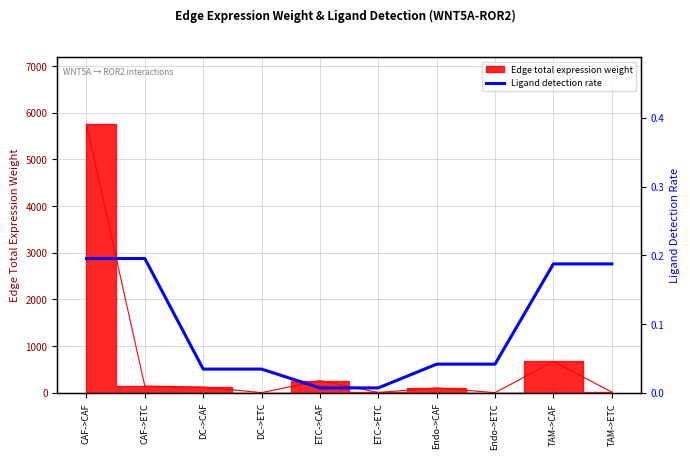

The chart shows a value of 0.0 at DC->CAF. True or false?

True